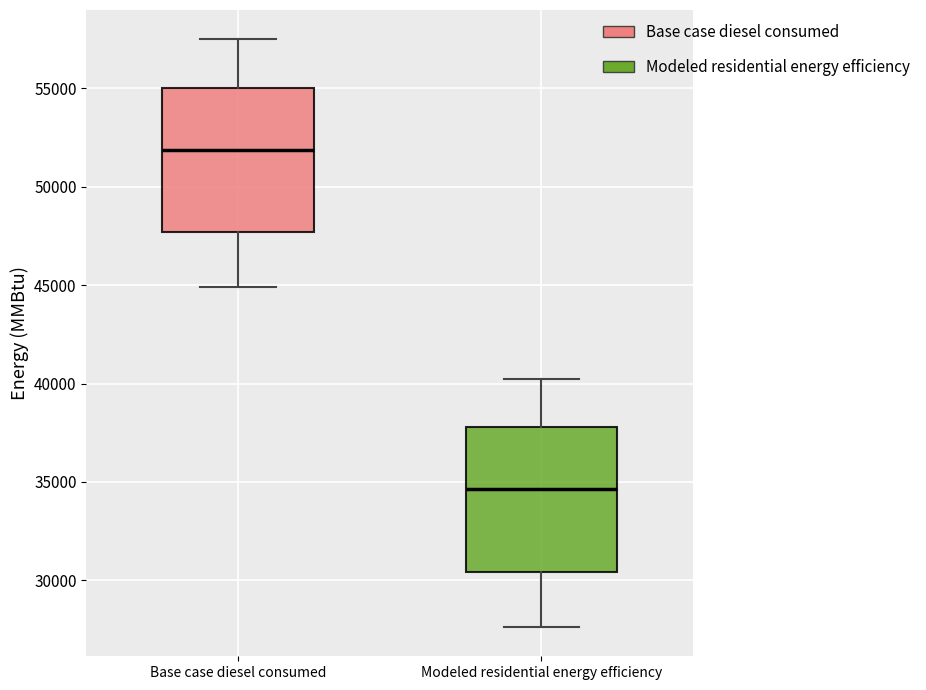

Reading left to right, transcribe this box plot: for each box, give where its median line is, the range the box spans, and where its two whiskers end, as read against the y-axis. The values are not printed on the chart, so give them approximately, as read against the axis.

Base case diesel consumed: median 52000, box 47500 to 55000, whiskers 45000 to 57500
Modeled residential energy efficiency: median 34500, box 30500 to 38000, whiskers 27500 to 40000